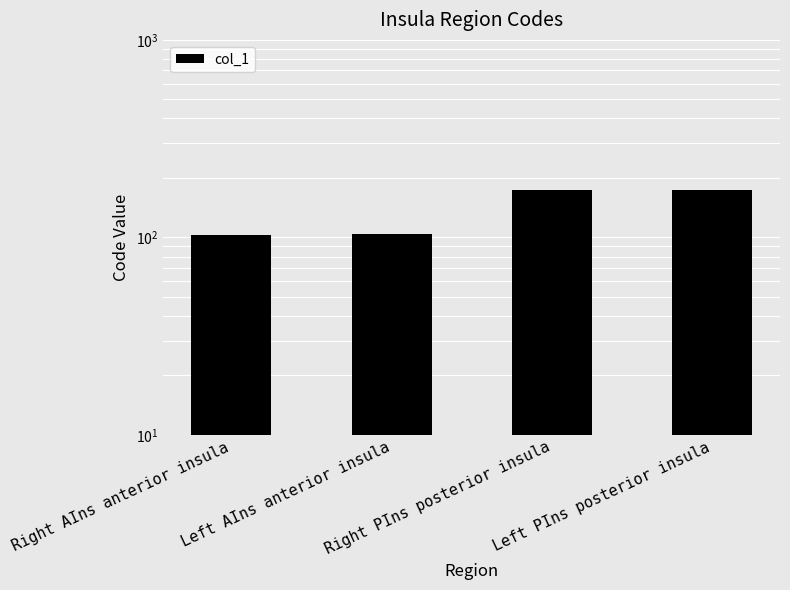

Reading left to right, list all the values displayed in this chart.

Right AIns anterior insula=103	Left AIns anterior insula=104	Right PIns posterior insula=173	Left PIns posterior insula=174